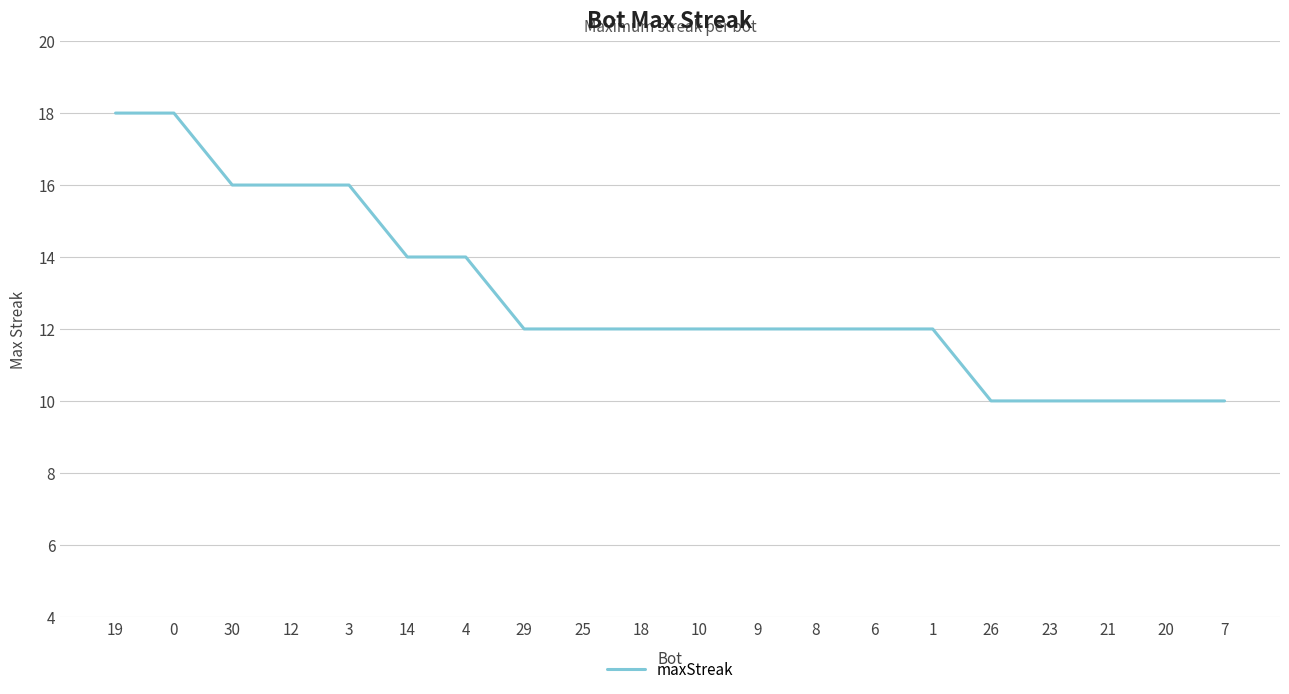

The chart shows a value of 12 at 29. True or false?

True